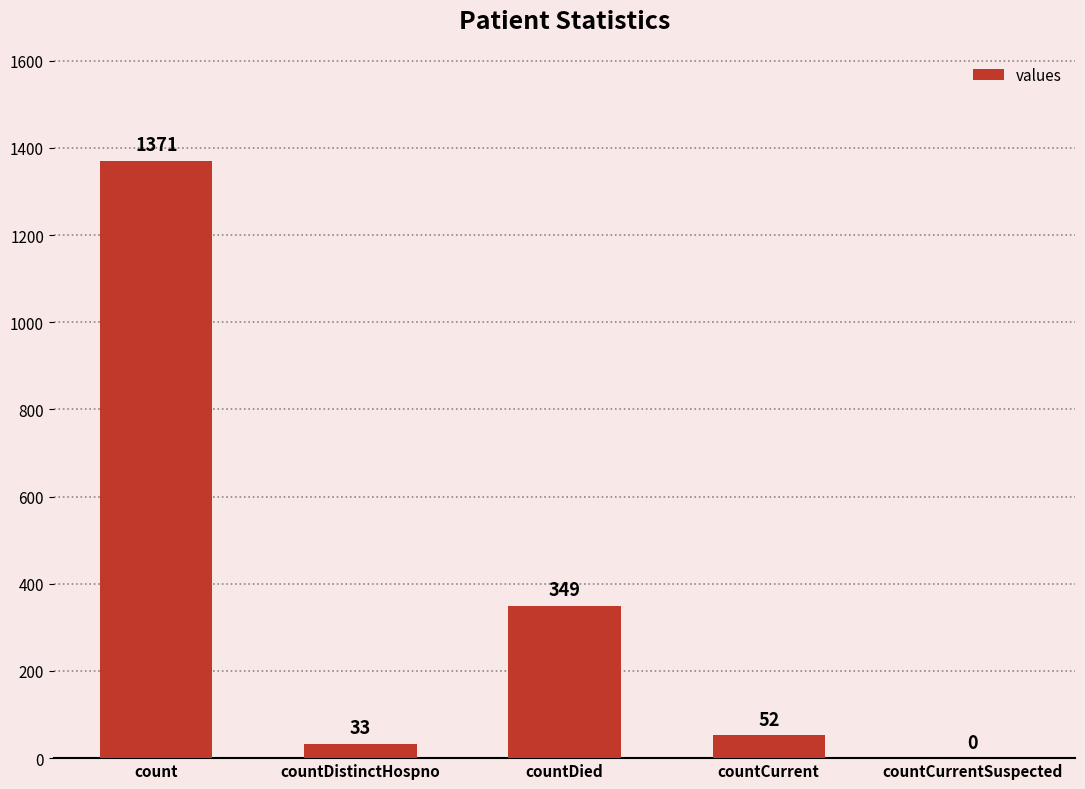

True or false: the data shows 1371 at count.

True